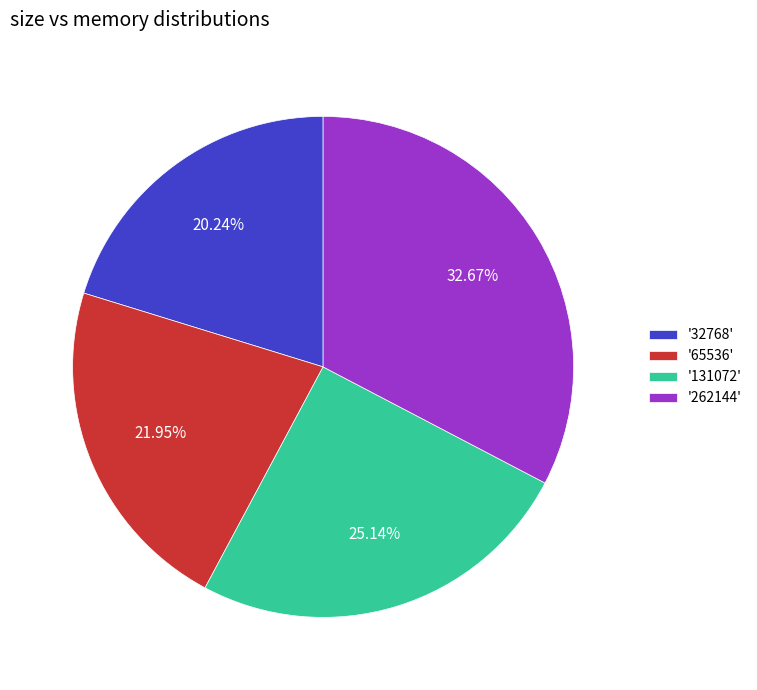

To the nearest percent, what is the difference between the largest and smallest slice percentages?

12%